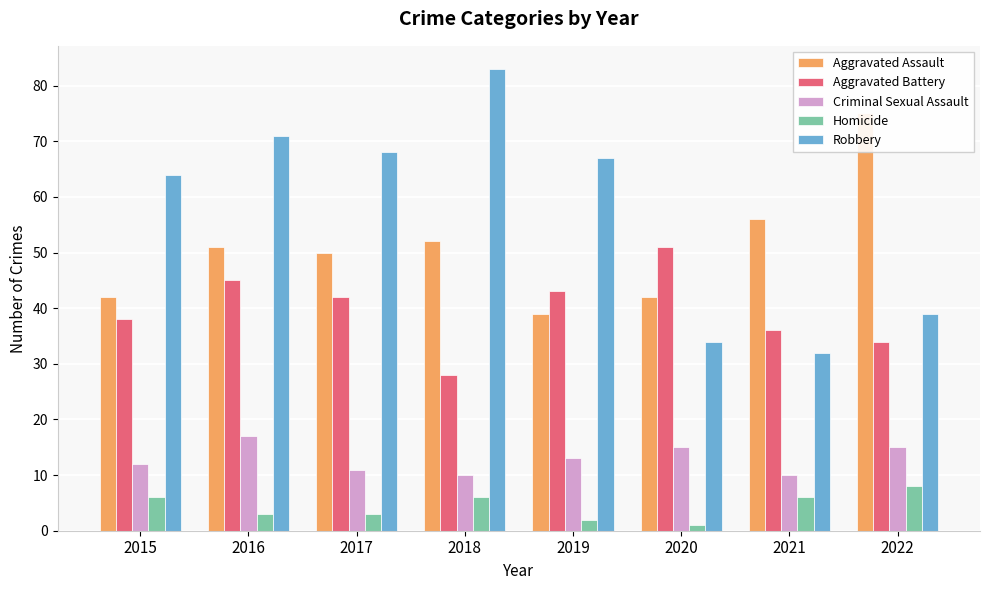

Between 2015 and 2020, which series saw the biggest shift?

Robbery